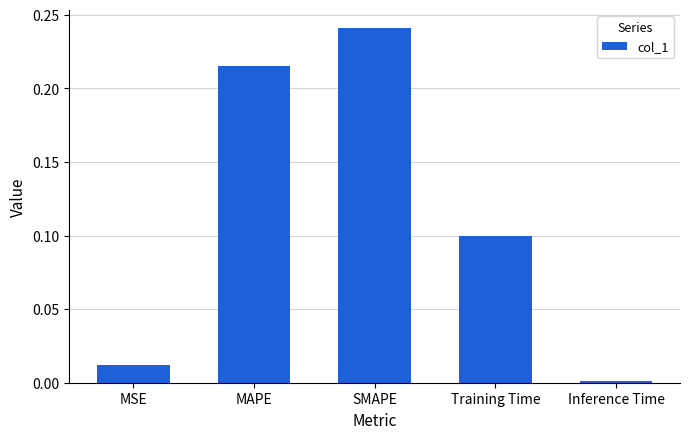

List the labels in order of value, smallest first.

Inference Time, MSE, Training Time, MAPE, SMAPE